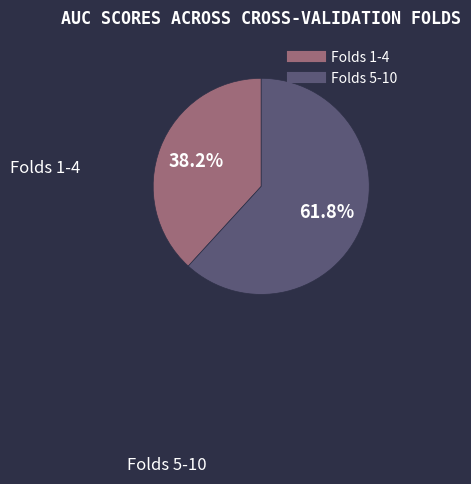

Is there a majority slice in this chart?

Yes